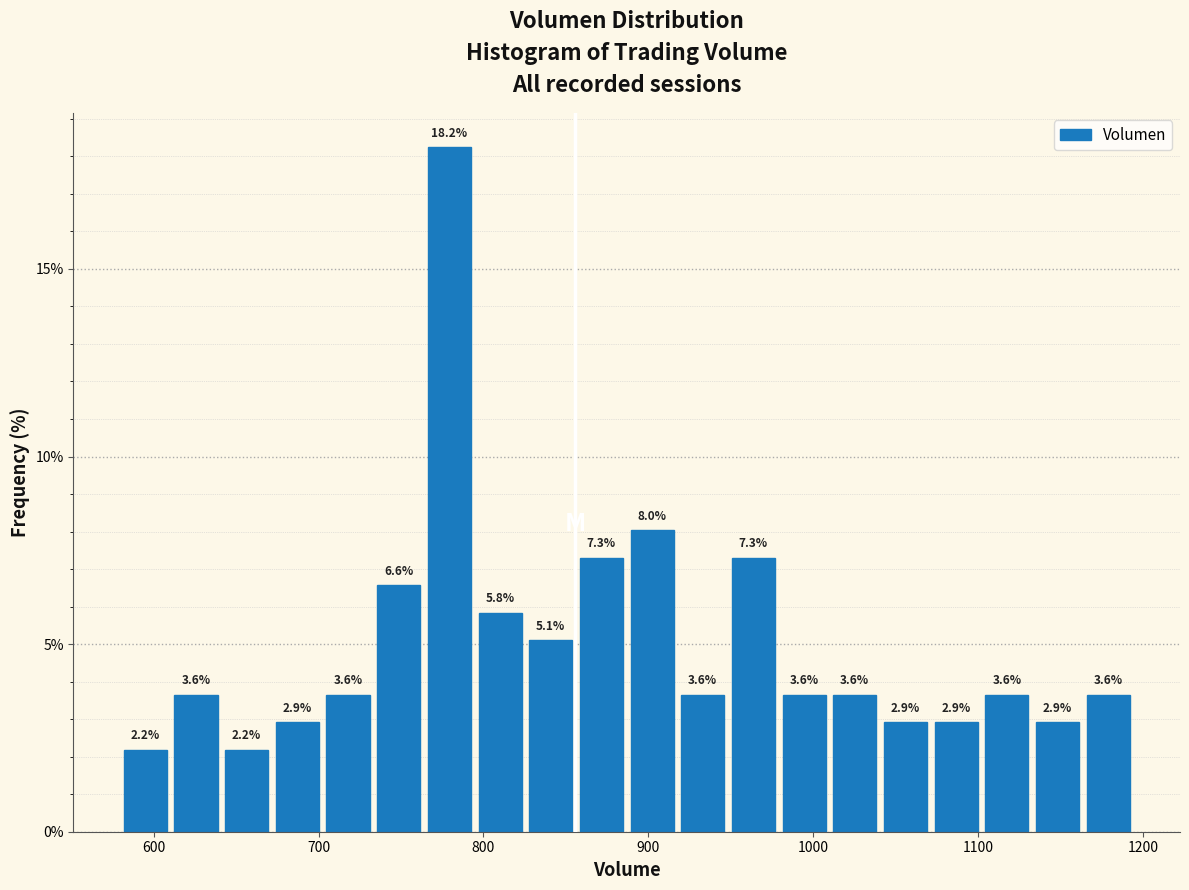

Around what value on the x-axis is the tallest bar? Give the approximate position of its centre, as read against the axis.

780